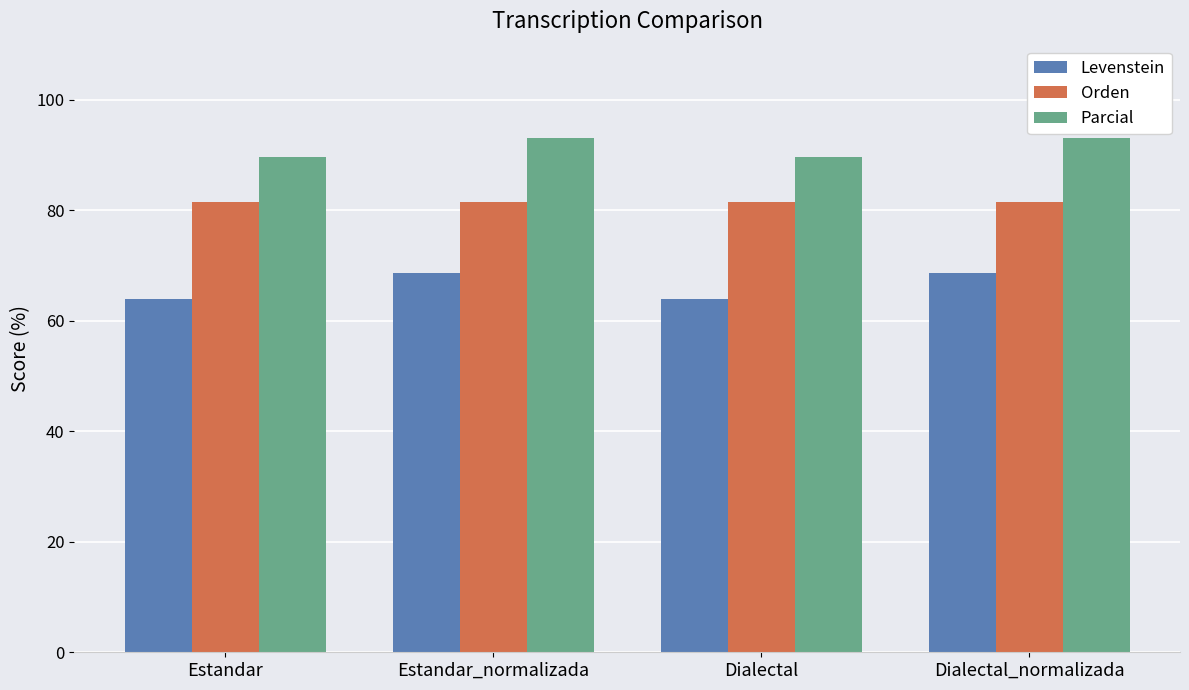

Is the value of Orden at Dialectal greater than the value of Parcial at Estandar_normalizada?

No